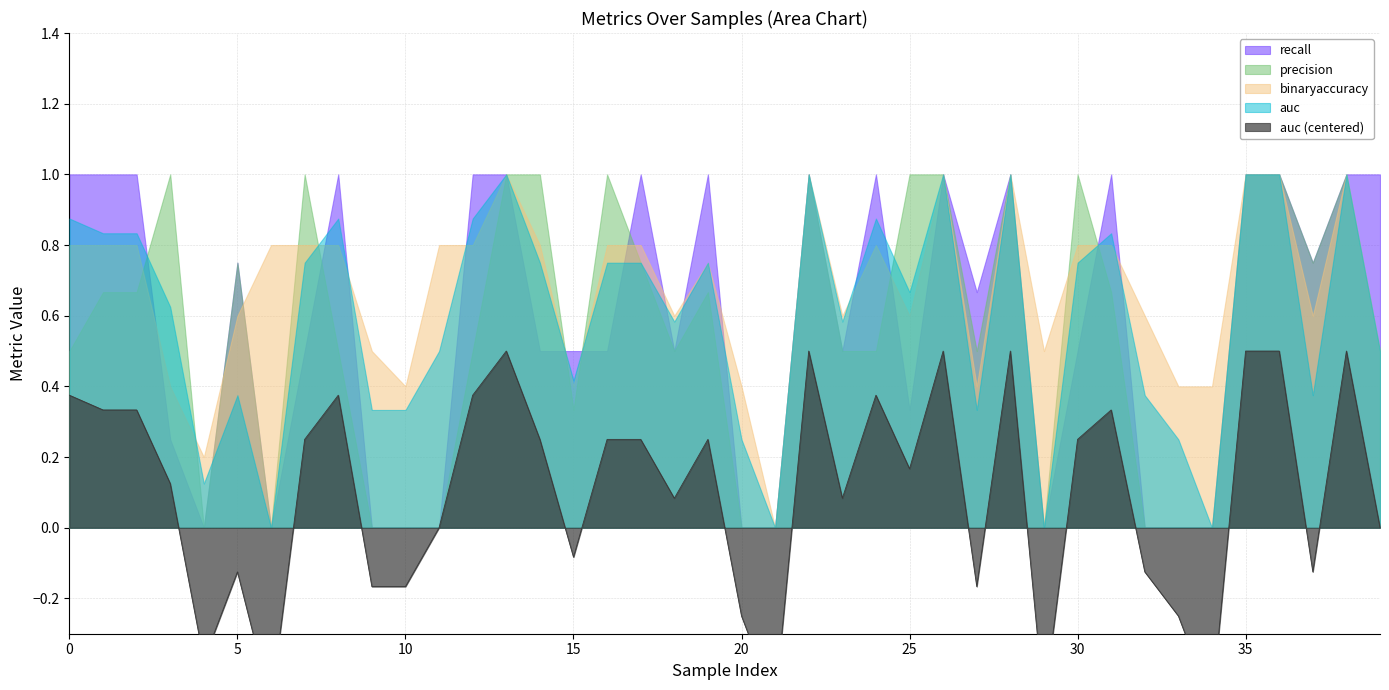

At how many categories does at least one series exceed 0?

39